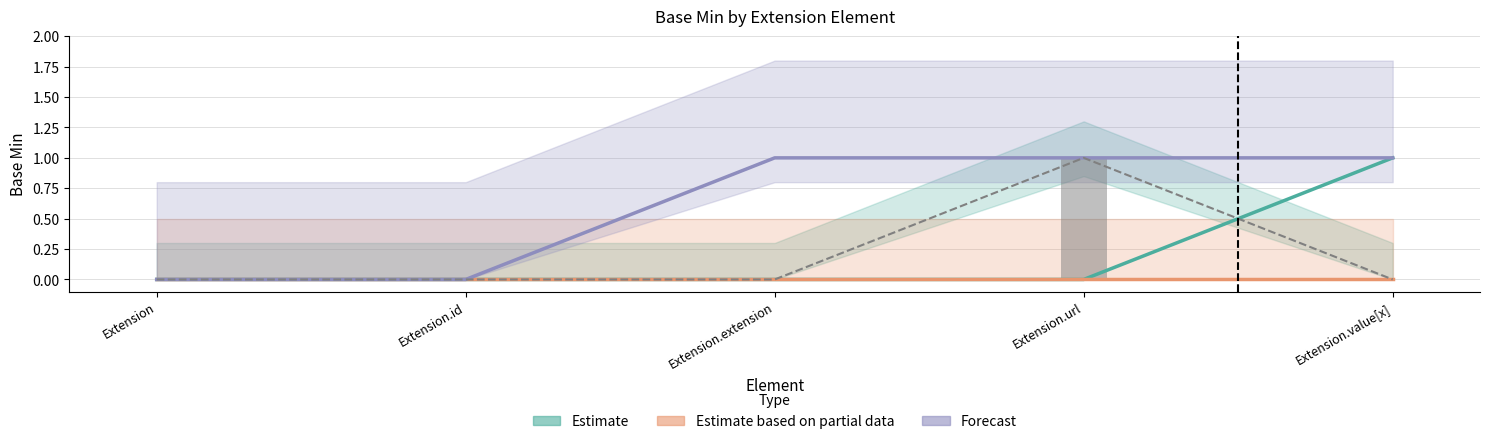

Rank the series by their average value, from lowest to highest.

Estimate based on partial data, Estimate, Forecast